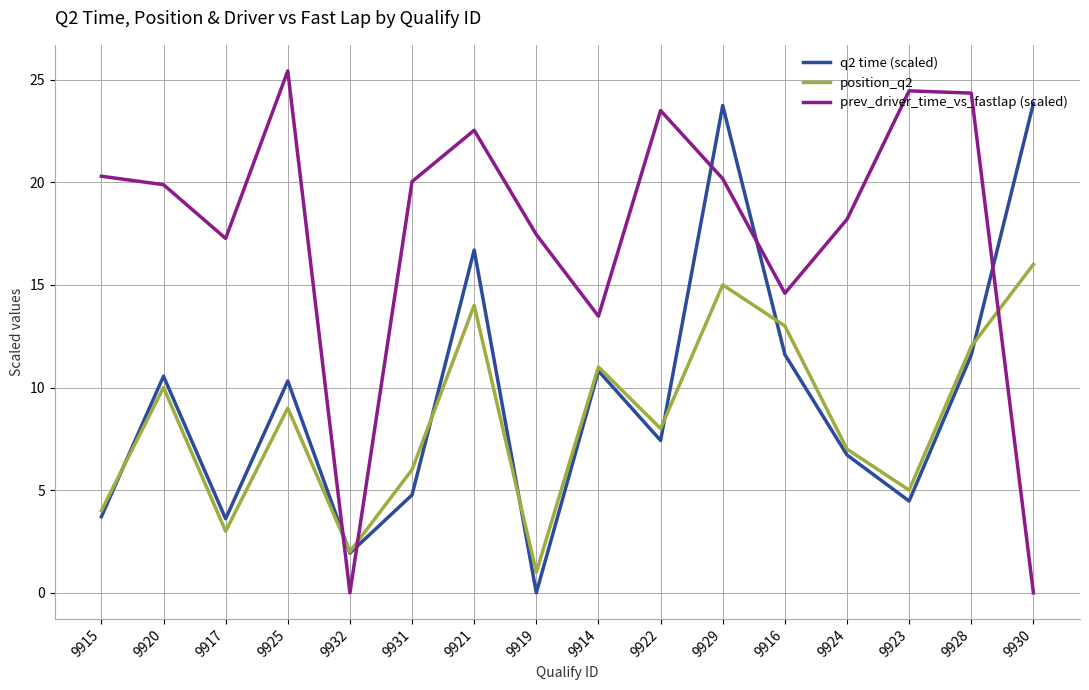

After their last crossing, which series has the higher values: q2 time (scaled) or prev_driver_time_vs_fastlap (scaled)?

q2 time (scaled)